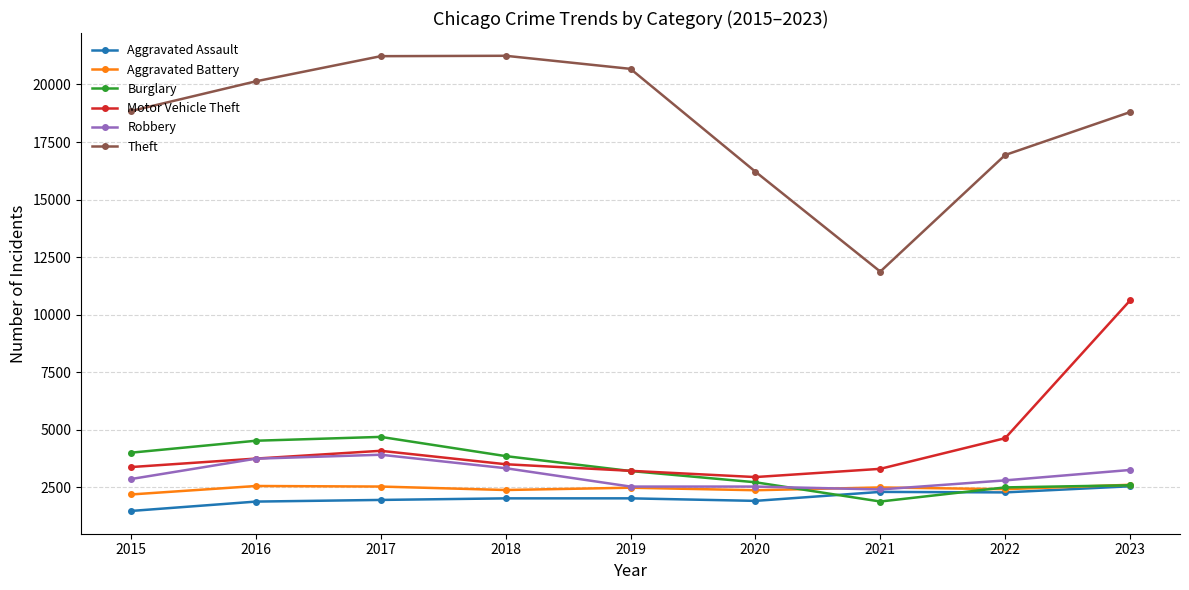

True or false: Aggravated Battery and Theft intersect in this chart.

False